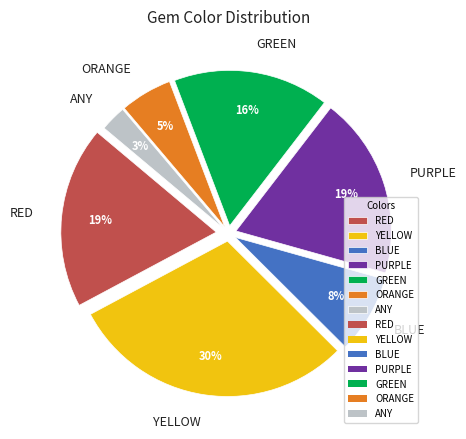

To the nearest percent, what portion does BLUE represent?

8%